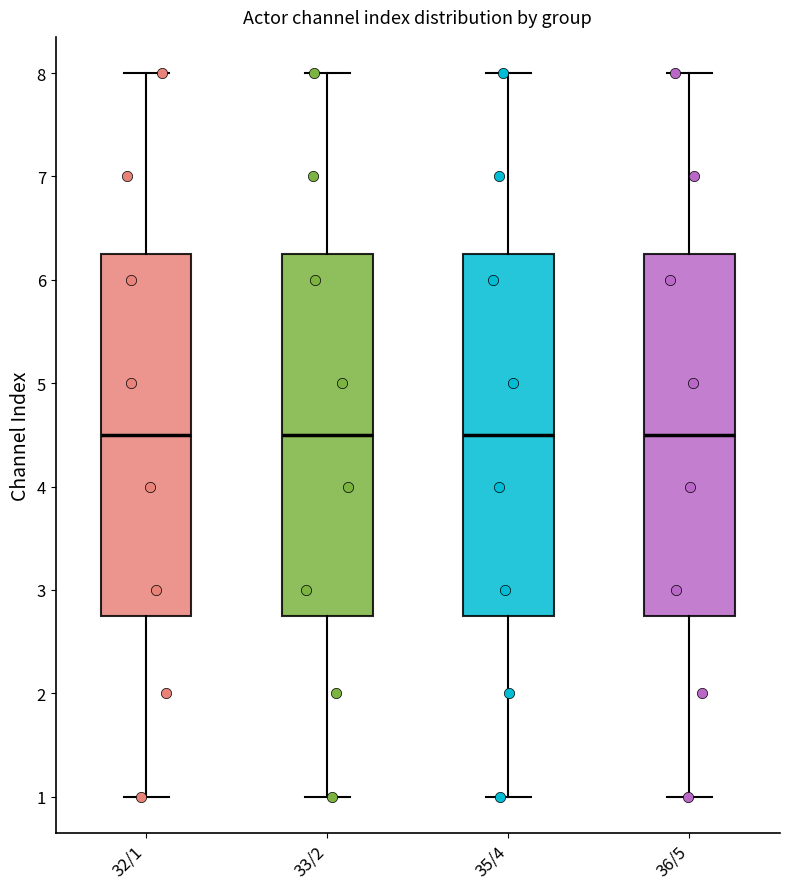

Reading left to right, read every box against the y-axis: the position of its median line, the range the box covers, and the ends of its whiskers. The values are not printed on the chart, so give them approximately, as read against the axis.

32/1: median 4.5, box 2.8 to 6.3, whiskers 1.0 to 8.0
33/2: median 4.5, box 2.8 to 6.3, whiskers 1.0 to 8.0
35/4: median 4.5, box 2.8 to 6.3, whiskers 1.0 to 8.0
36/5: median 4.5, box 2.8 to 6.3, whiskers 1.0 to 8.0